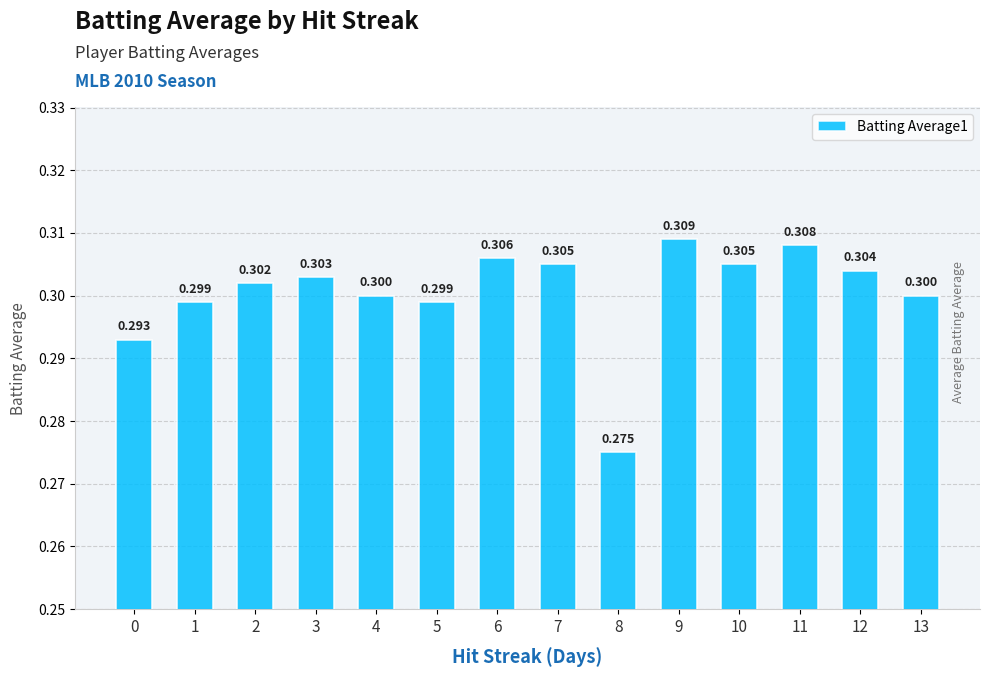

Does the chart contain any negative values?

No